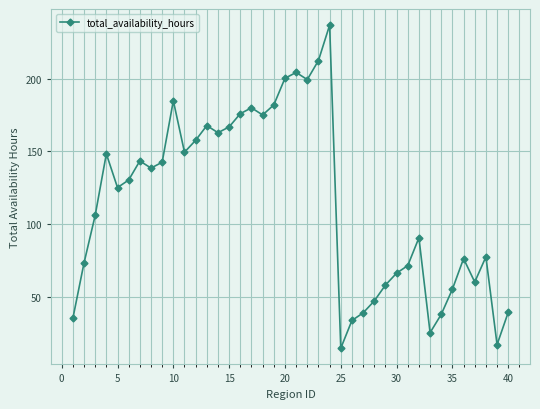

True or false: there are more than 0 points higher than both neighbors.

True